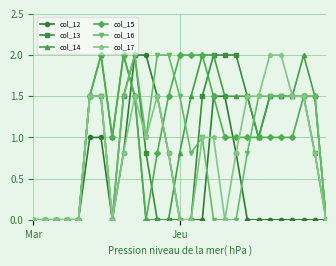

What is the highest value of the col_13 series?

2.0